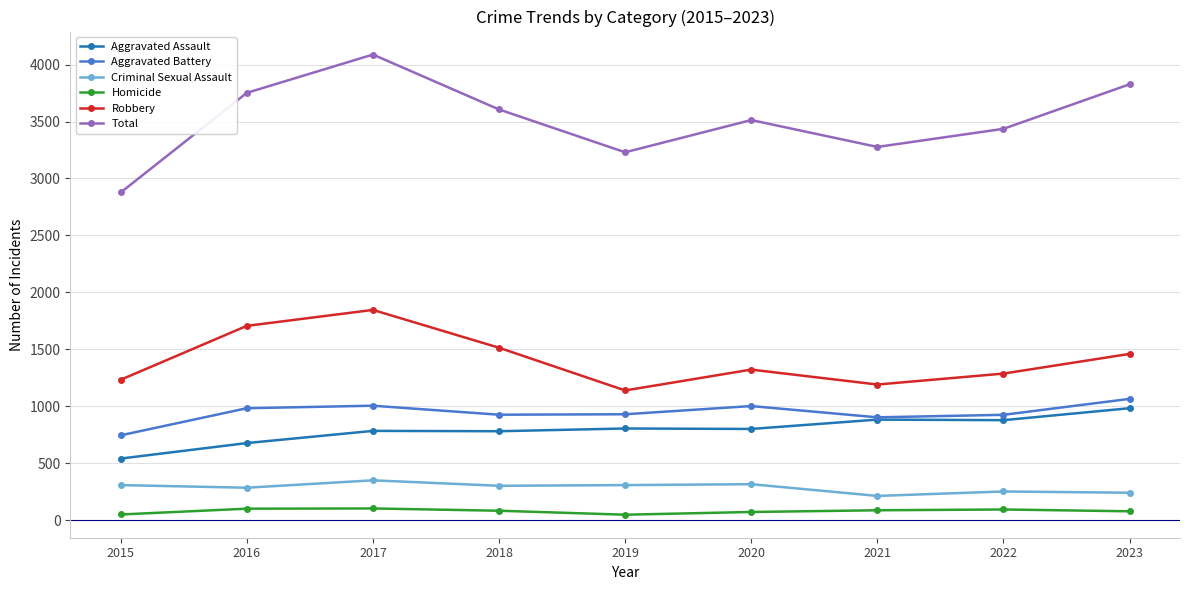

True or false: Aggravated Battery and Criminal Sexual Assault intersect in this chart.

False